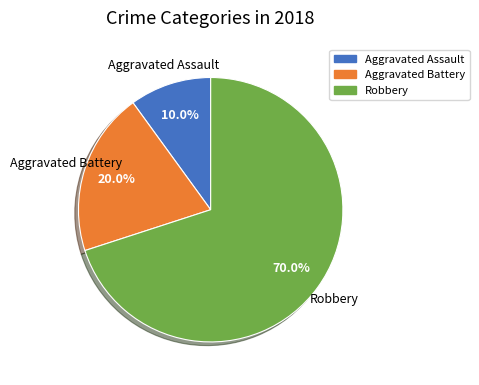

To the nearest percent, what is the combined percentage of Robbery and Aggravated Battery?

90%